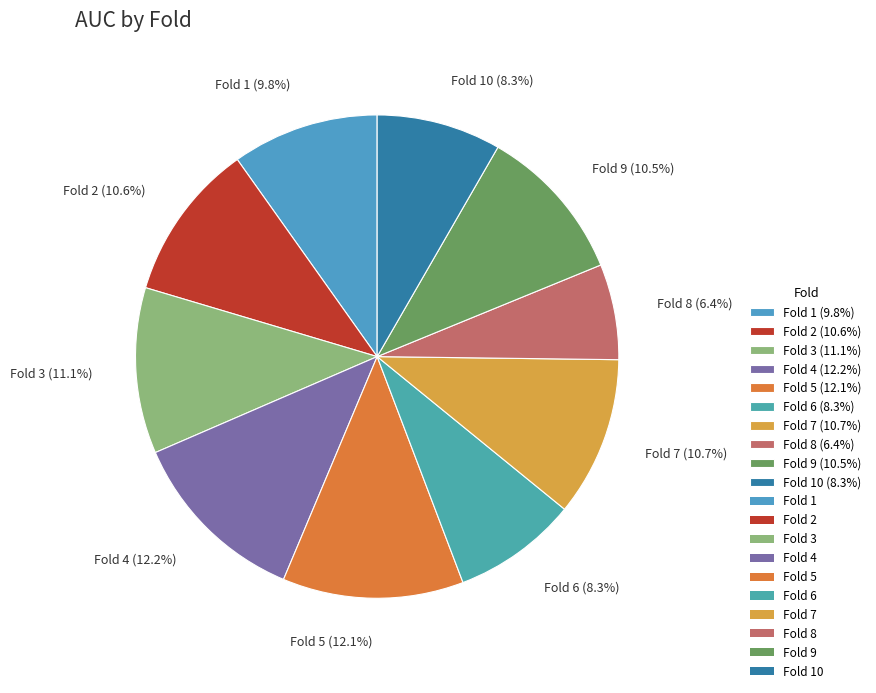

Does Fold 9 (10.5%) account for over 50% of the chart?

No